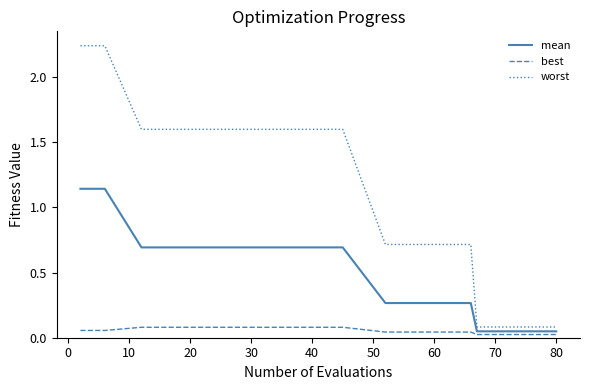

Rank the series by their average value, from lowest to highest.

best, mean, worst